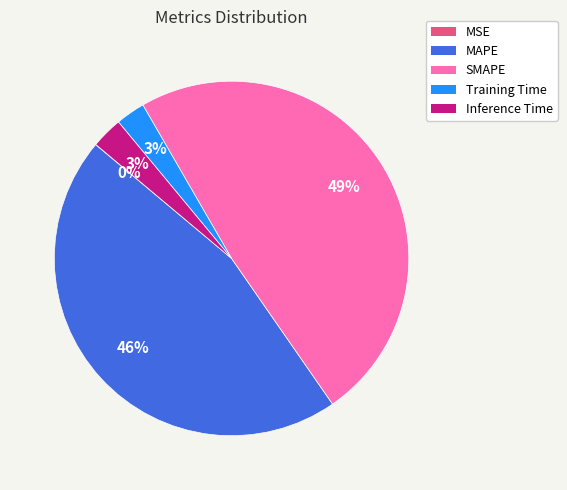

To the nearest percent, what is the difference between the largest and smallest slice percentages?

49%